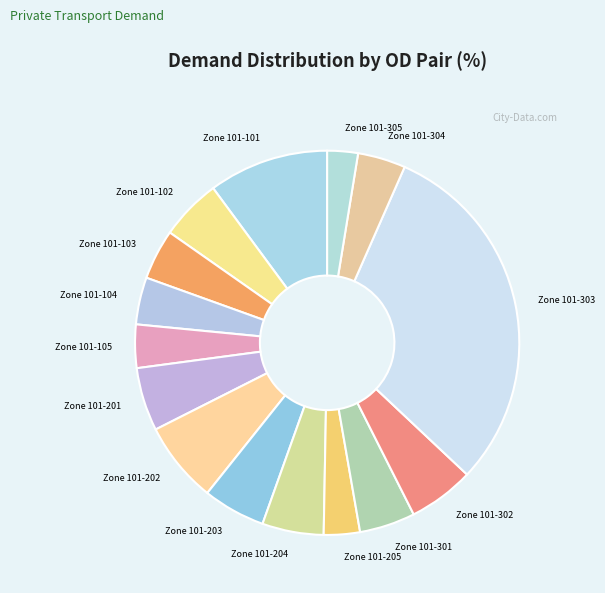

Is there a majority slice in this chart?

No